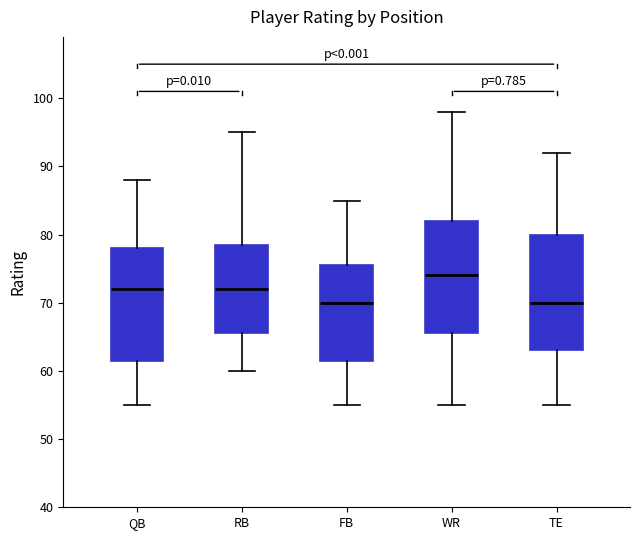

Where does the upper whisker of the box for QB end on the y-axis? The values are not printed on the chart, so give them approximately, as read against the axis.

88